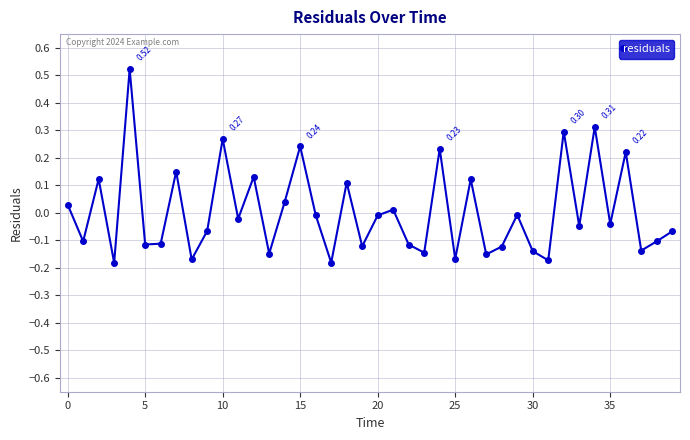

What is the difference between the maximum and second lowest values?

0.7